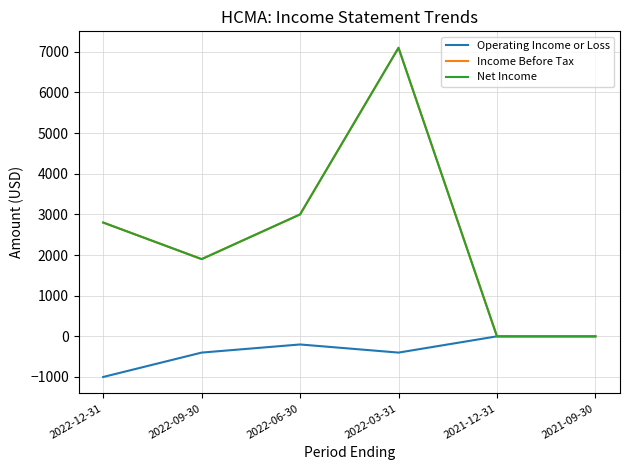

What position from the right is 2022-06-30?

4